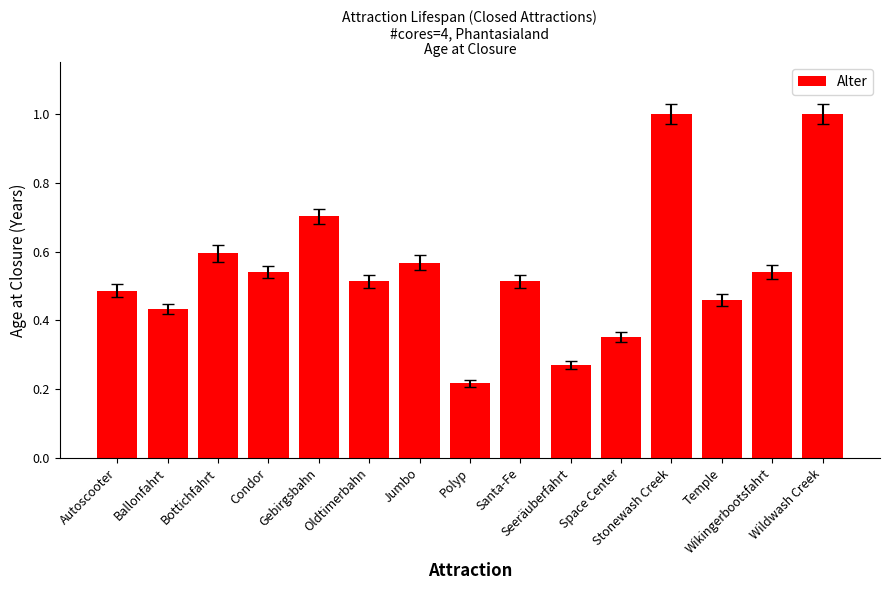

What is the sum of all values?

8.2